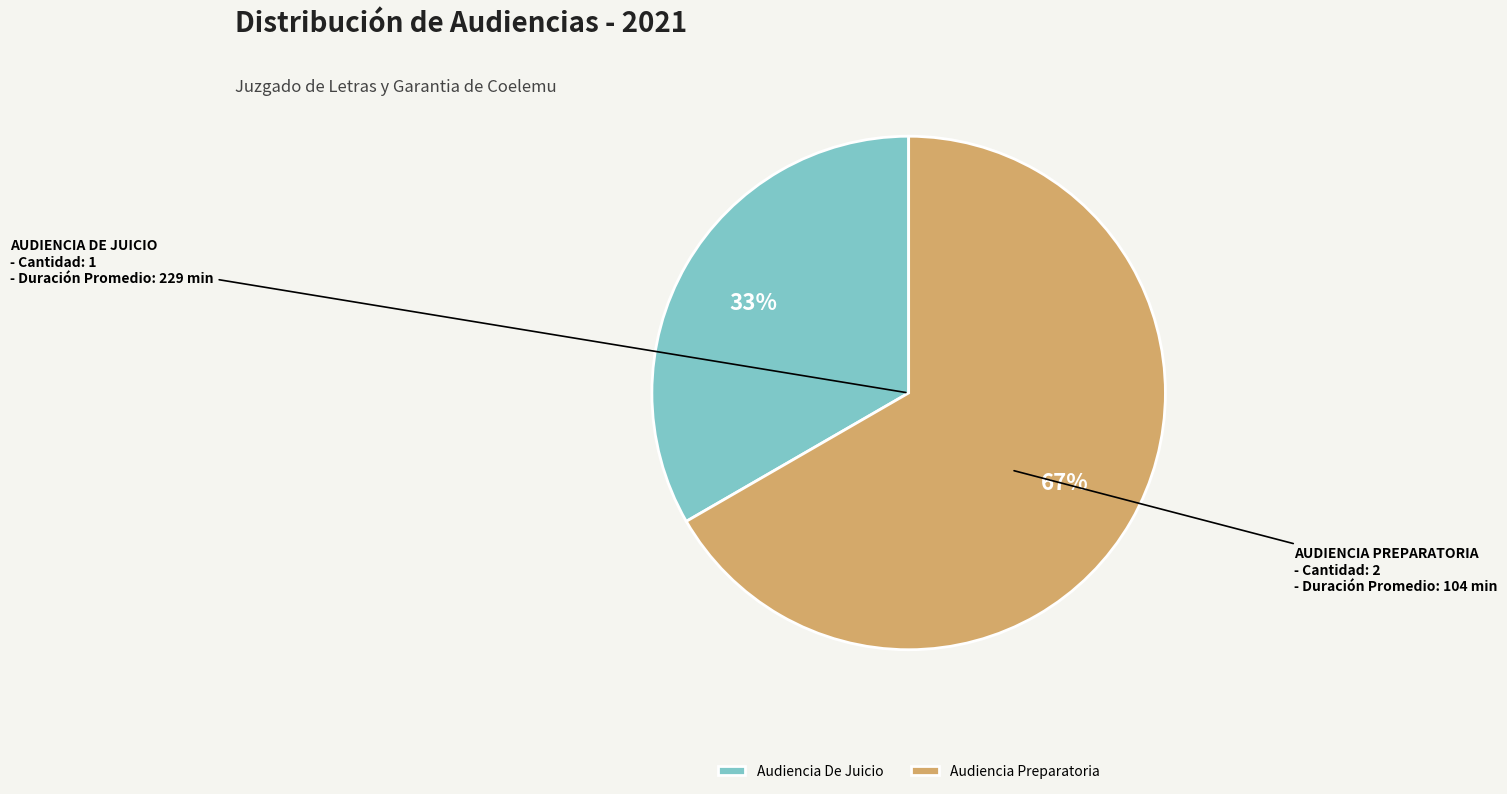

Does any single category account for the majority?

Yes